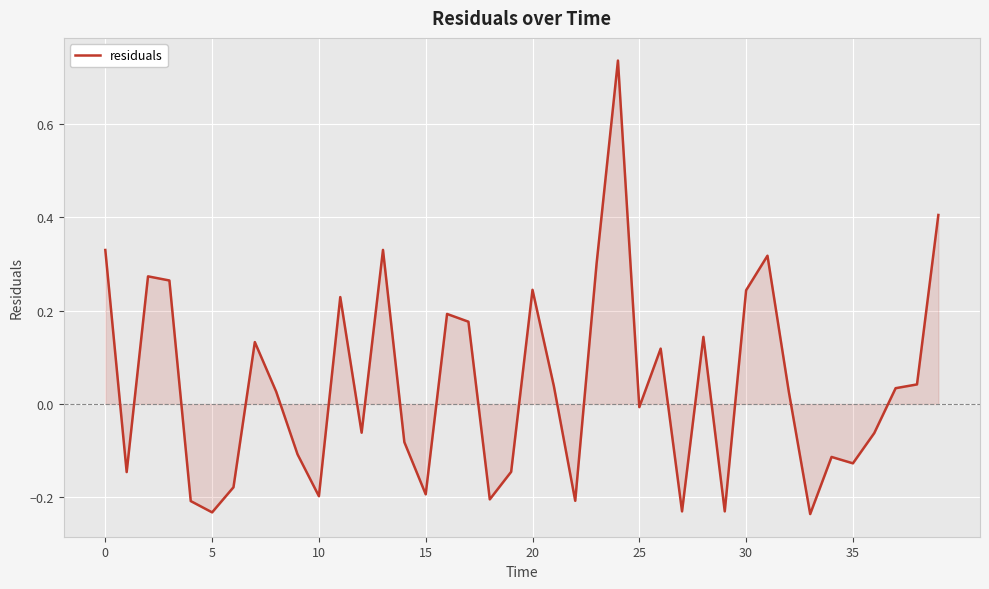

What is the difference between the maximum and minimum values?

1.0